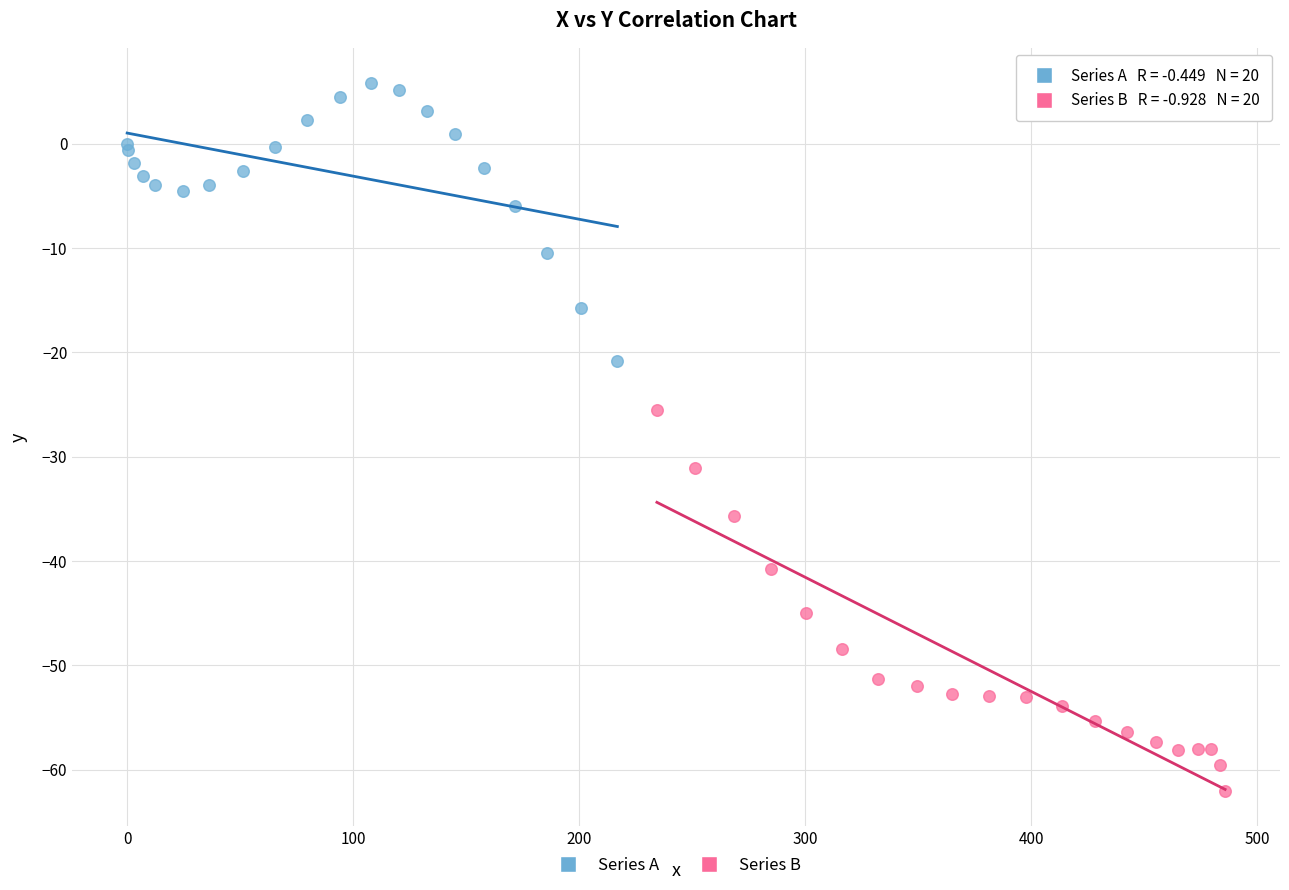

Which series has the largest Y range (max minus min)?

Series B